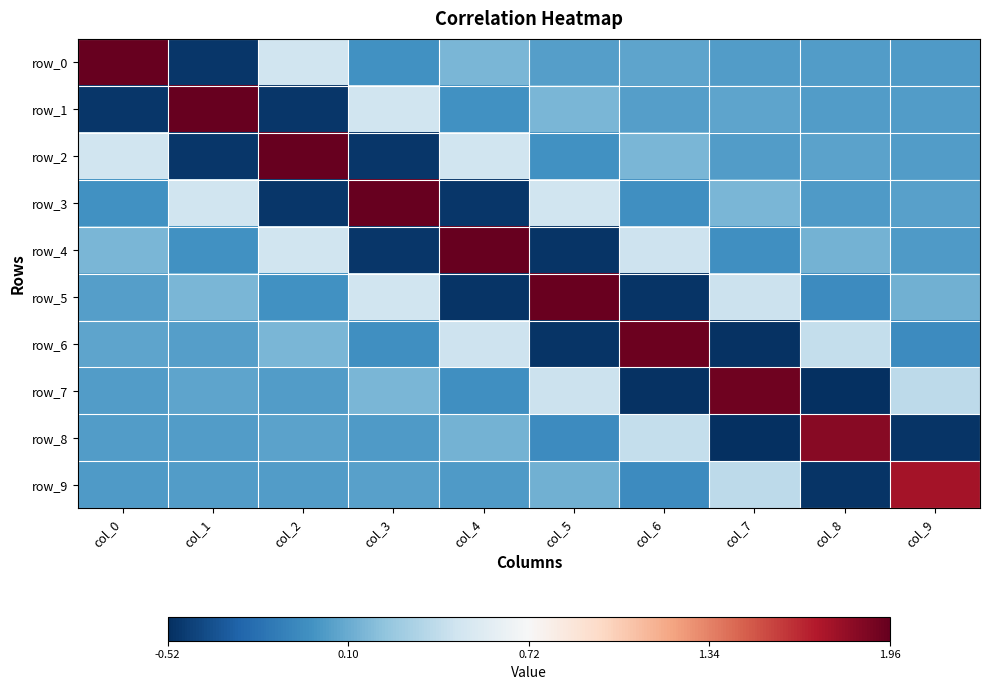

Where does the row_2 series first go above 0?

col_0